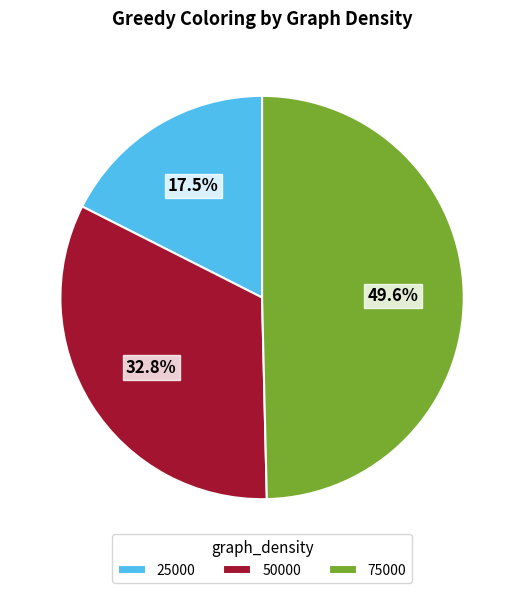

Rank the categories by value from highest to lowest.

75000, 50000, 25000